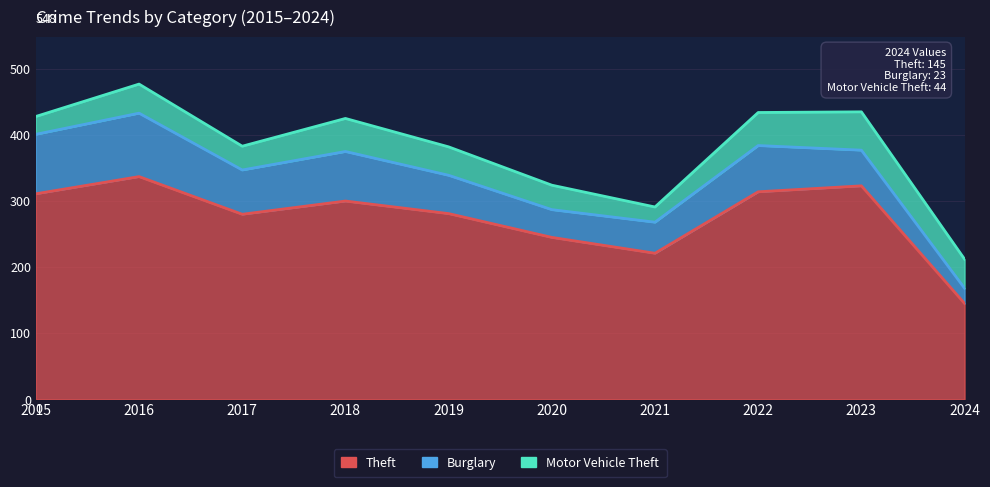

Where is Burglary nearest to the value 59?

2019